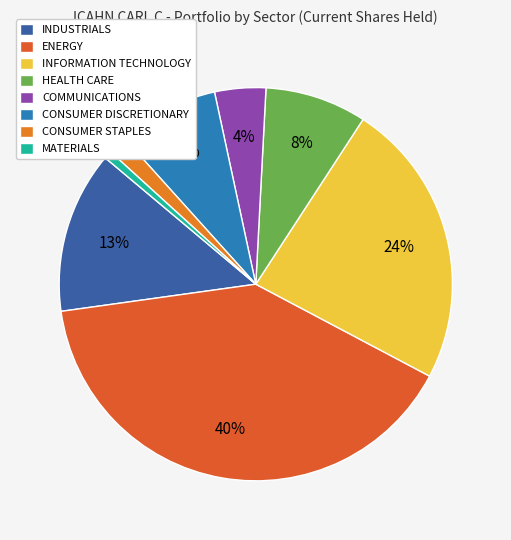

Is it true that CONSUMER STAPLES is 1% of the pie?

False